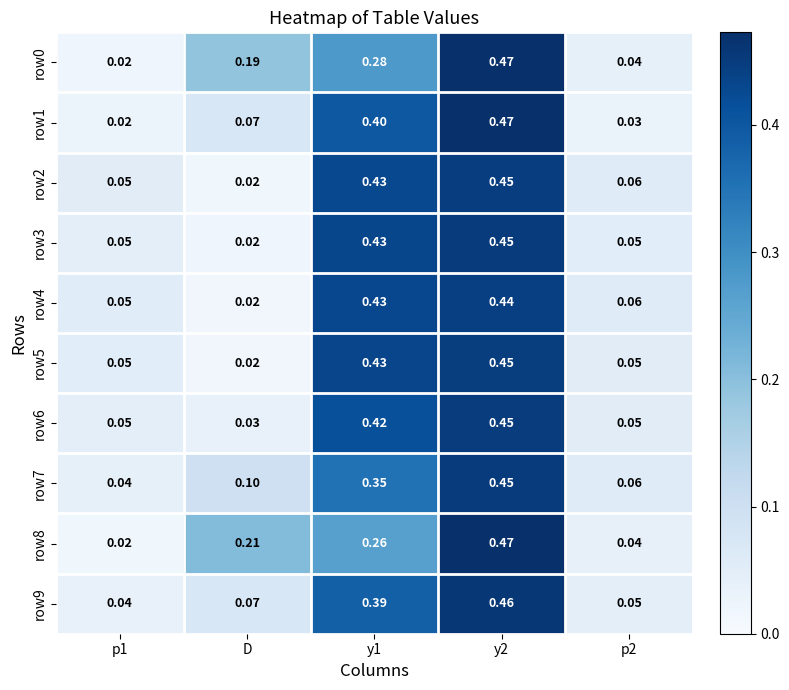

Is the value of row6 at p1 greater than the value of row9 at y2?

No